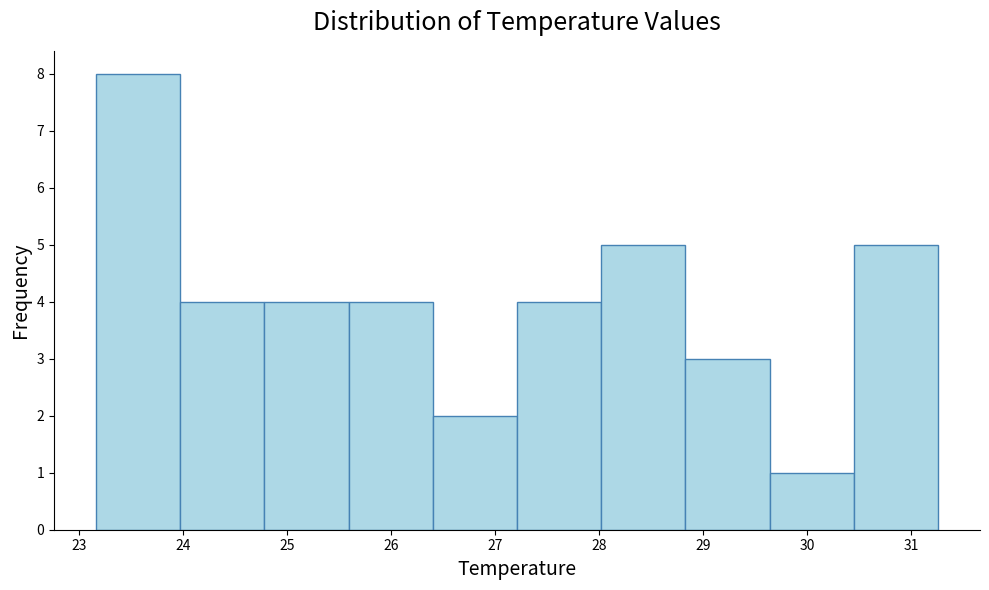

Reading left to right, list every bar in this chart as the range it spans on the x-axis followed by its height. Neither the bar edges nor the heights are printed on the chart, so give them approximately, as read against the axes.

23.16 to 23.97: 8
23.97 to 24.78: 4
24.78 to 25.59: 4
25.59 to 26.40: 4
26.40 to 27.21: 2
27.21 to 28.02: 4
28.02 to 28.83: 5
28.83 to 29.64: 3
29.64 to 30.45: 1
30.45 to 31.26: 5